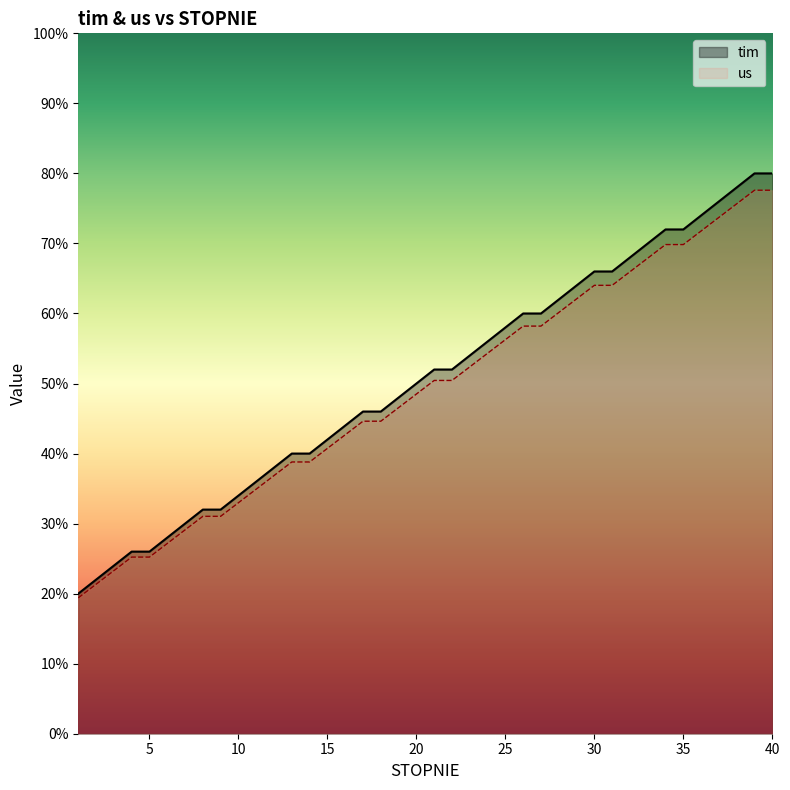

What is the difference between the highest and lowest values at 24?

1.7